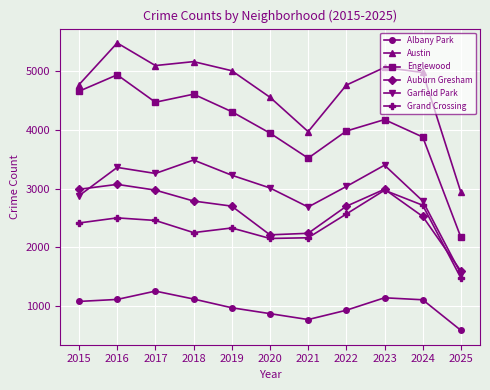

How many interior local valleys does the Austin series have?

2